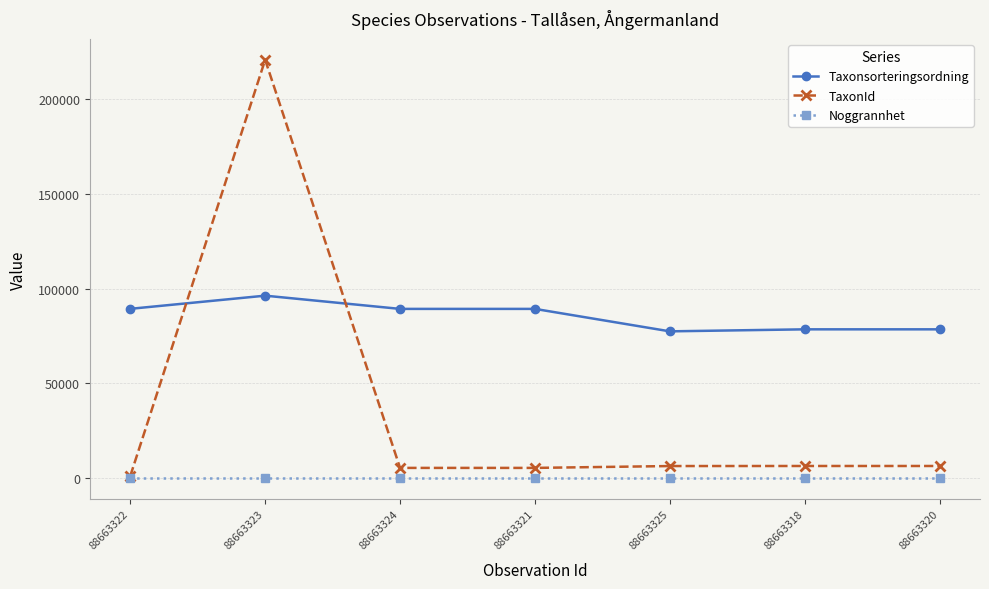

List the series in order of their peak value, lowest first.

Noggrannhet, Taxonsorteringsordning, TaxonId